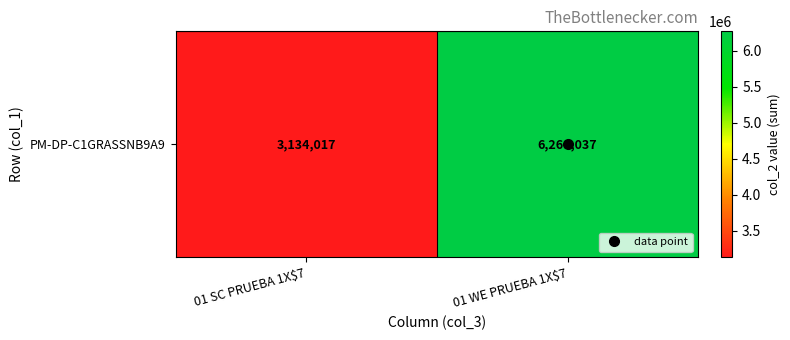

Which category has the lowest value across all series?

01 SC PRUEBA 1X$7